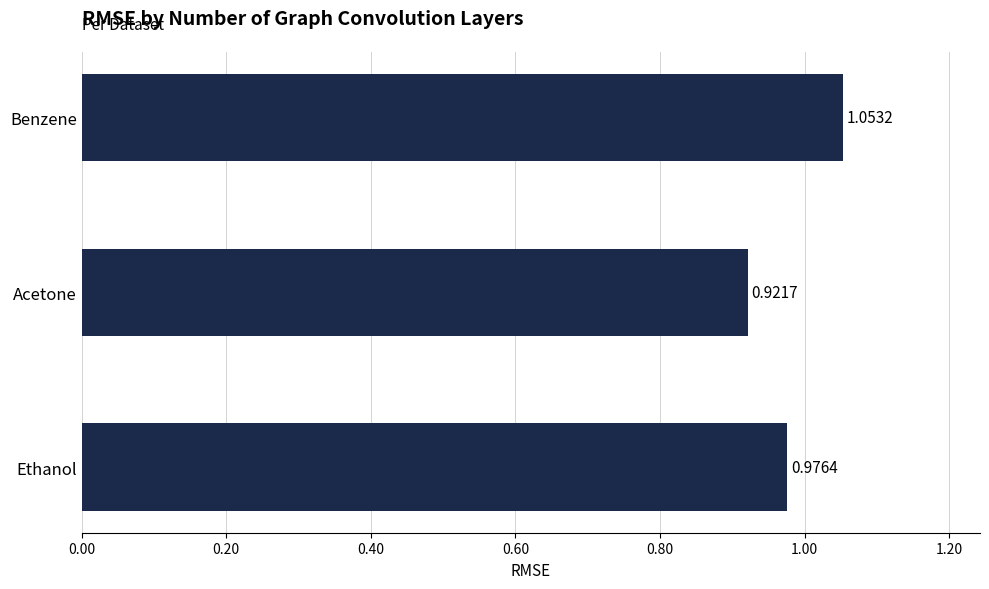

Which label corresponds to the smallest value in the chart?

Acetone